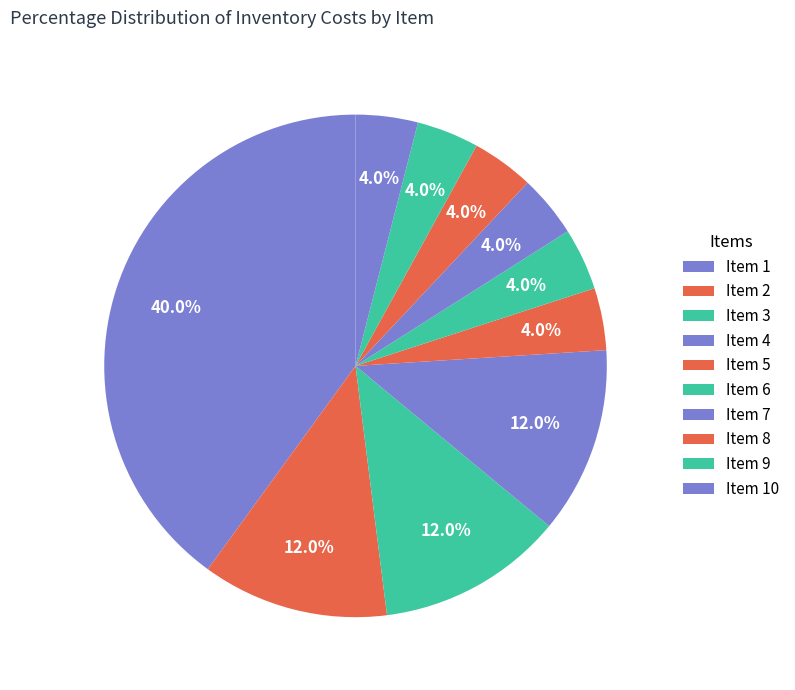

How many segments does this pie chart have?

10